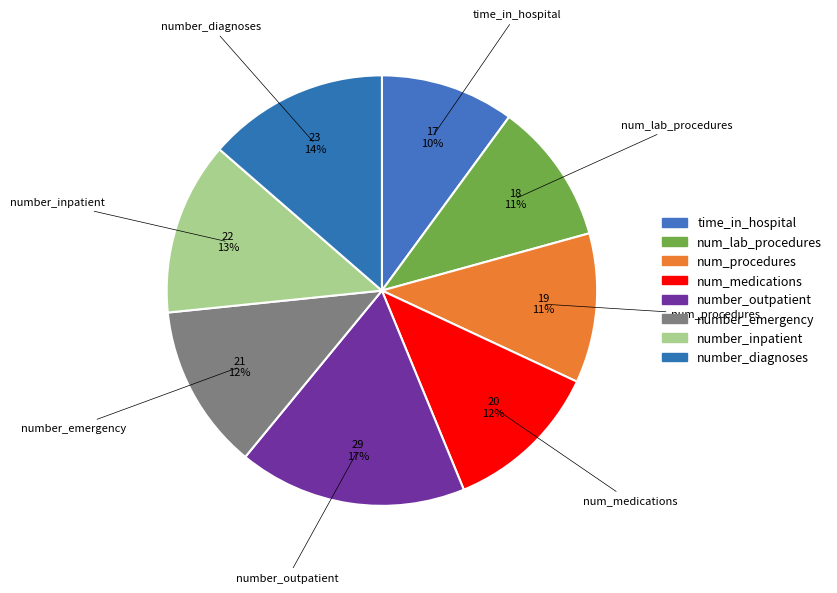

Which slice is the smallest?

time_in_hospital